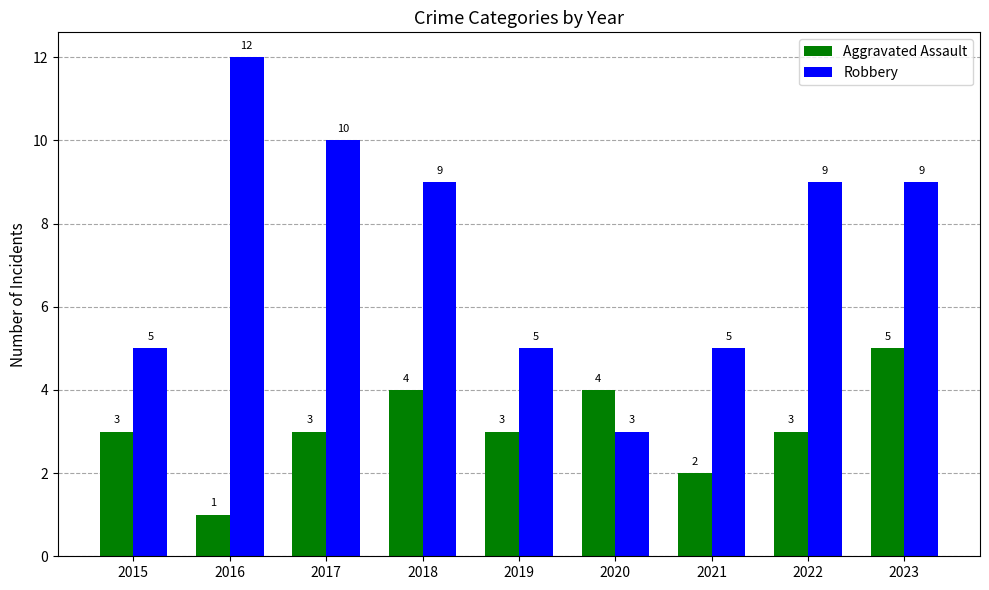

How many groups of bars are there?

9